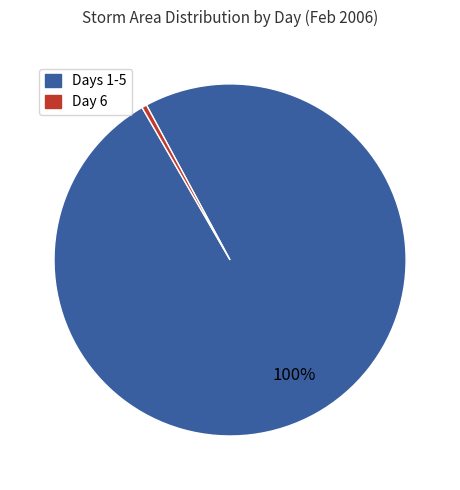

To the nearest percent, what is the average slice percentage?

50%